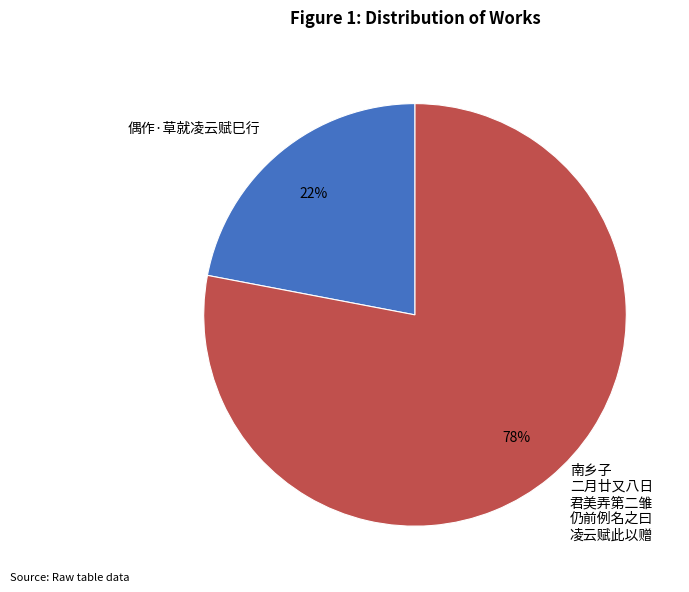

To the nearest percent, what is the average slice percentage?

50%